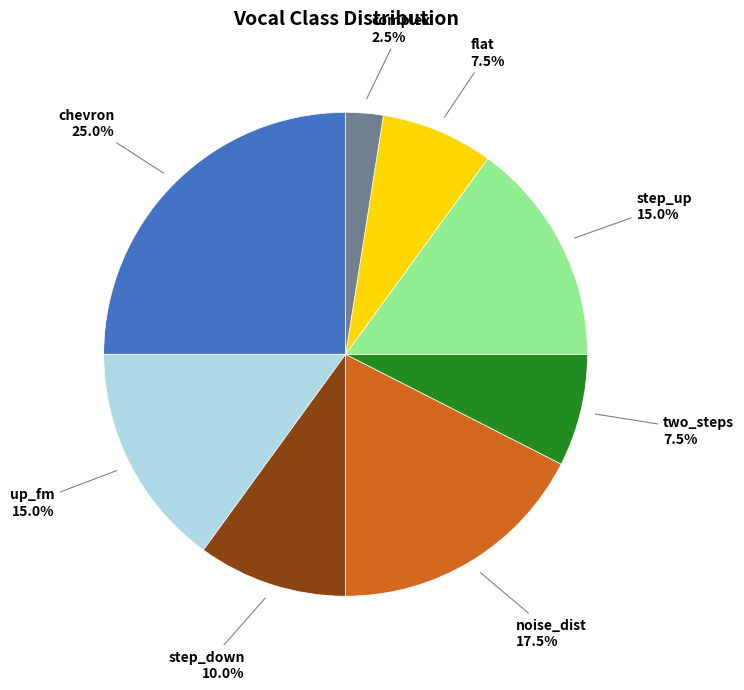

Is there a majority slice in this chart?

No